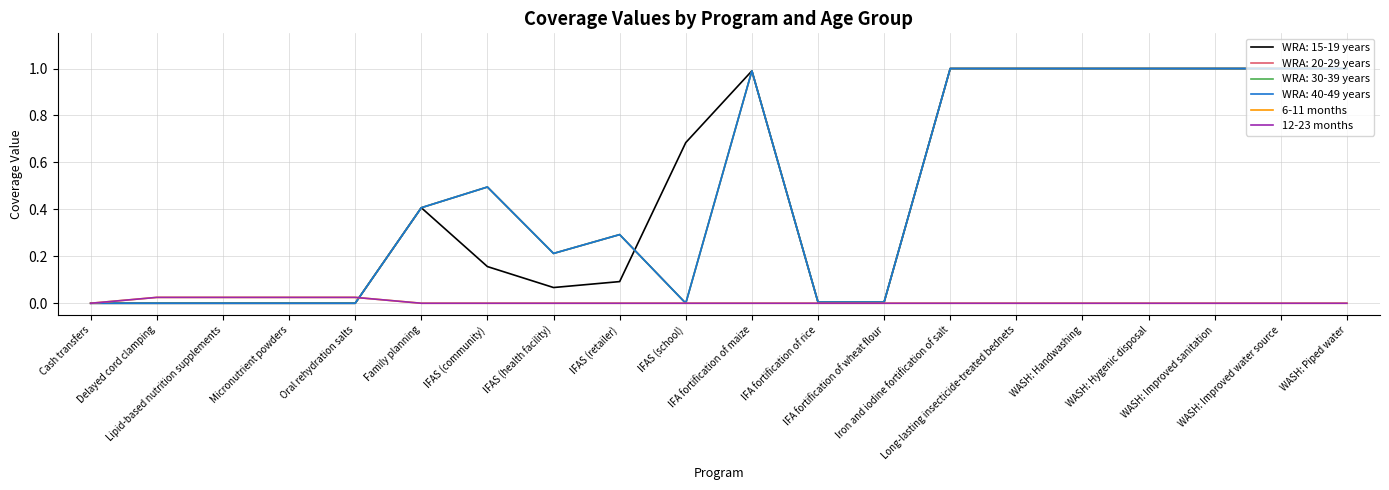

Does the chart have visible grid lines?

Yes